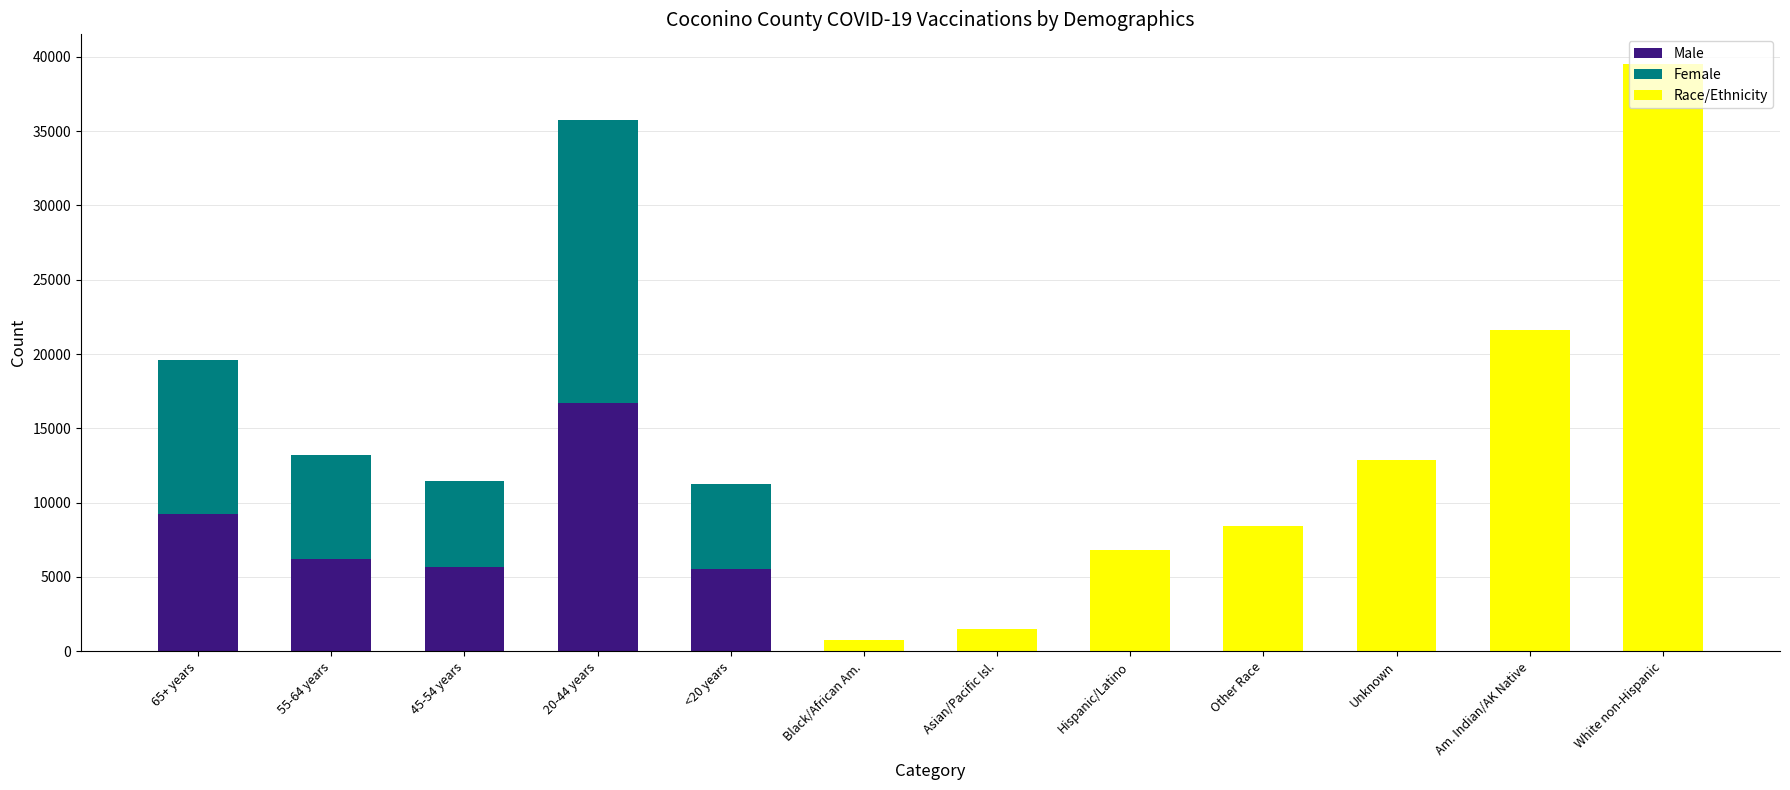

At which category is the sum across all series the highest?

White non-Hispanic